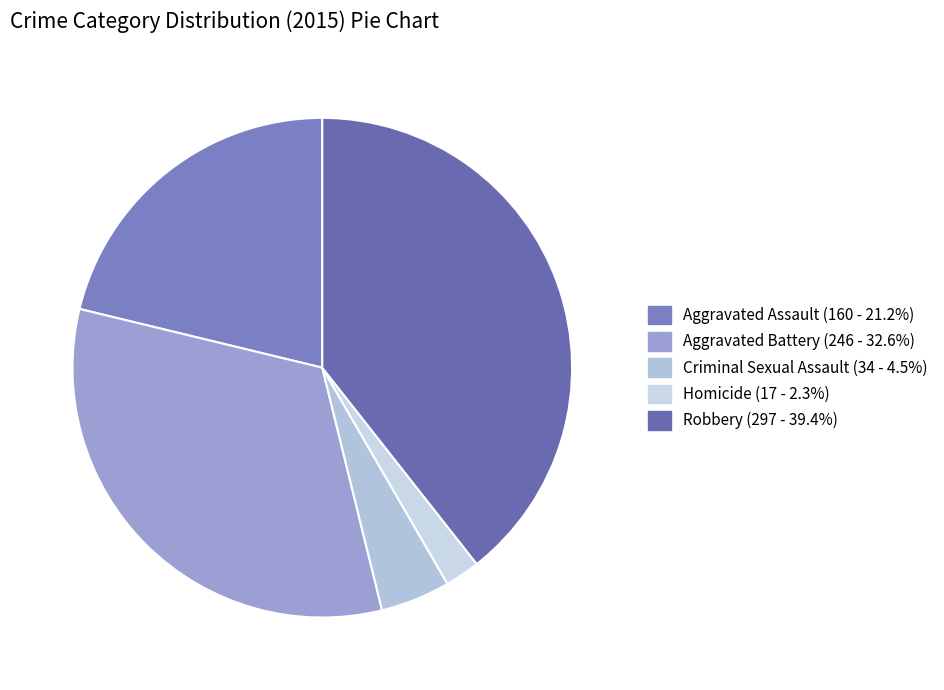

Is Robbery the majority of the pie?

No